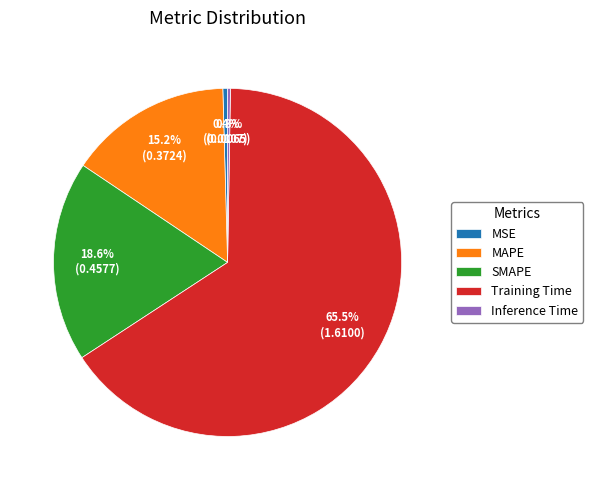

Is it true that MAPE is 9% of the pie?

False